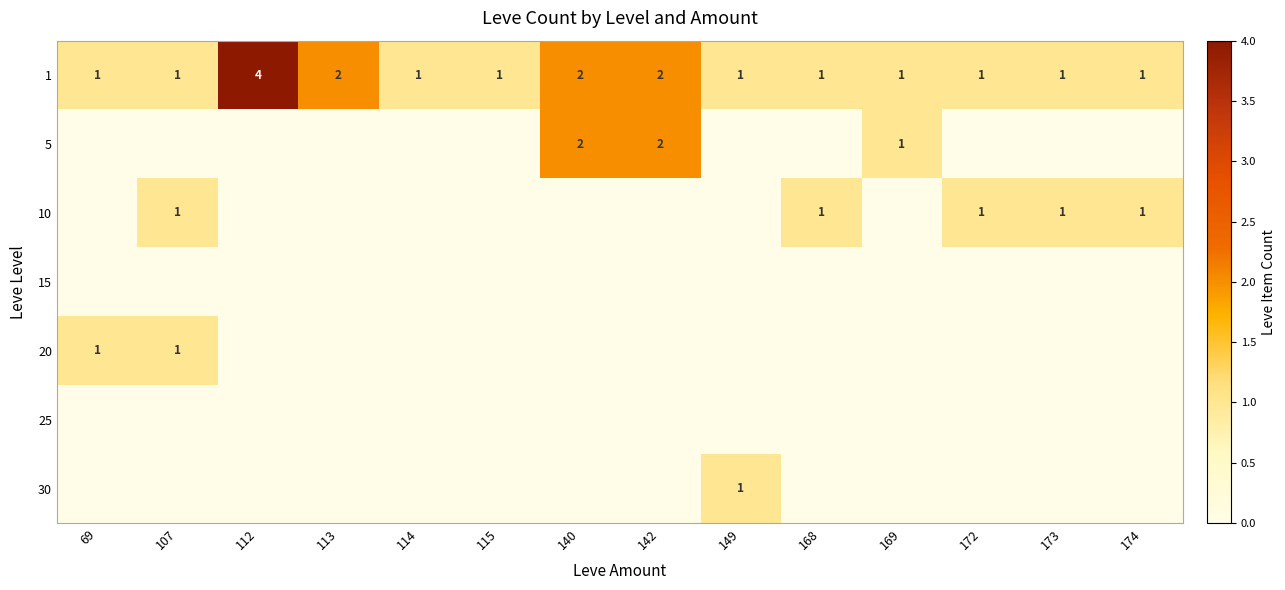

What is the sum of the 1 values at 107 and 140?

3